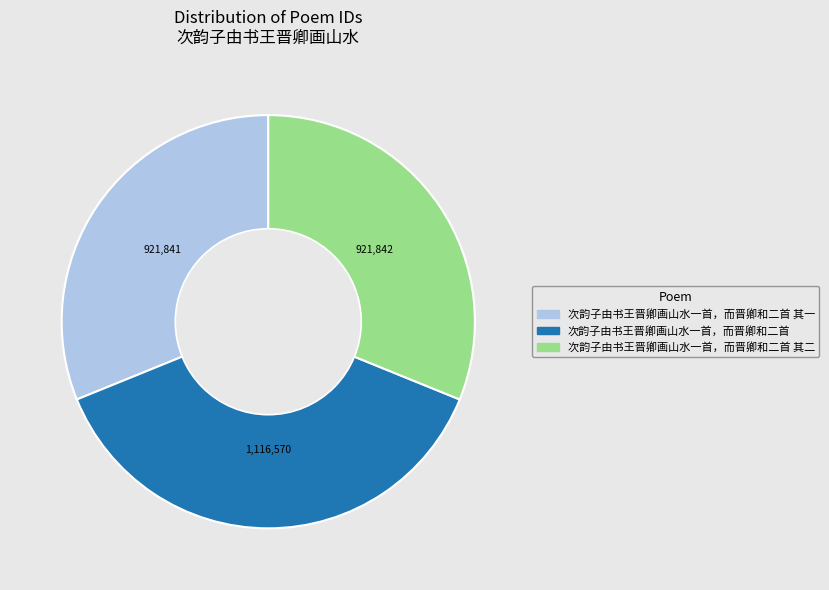

Is there any slice that represents more than half of the pie?

No